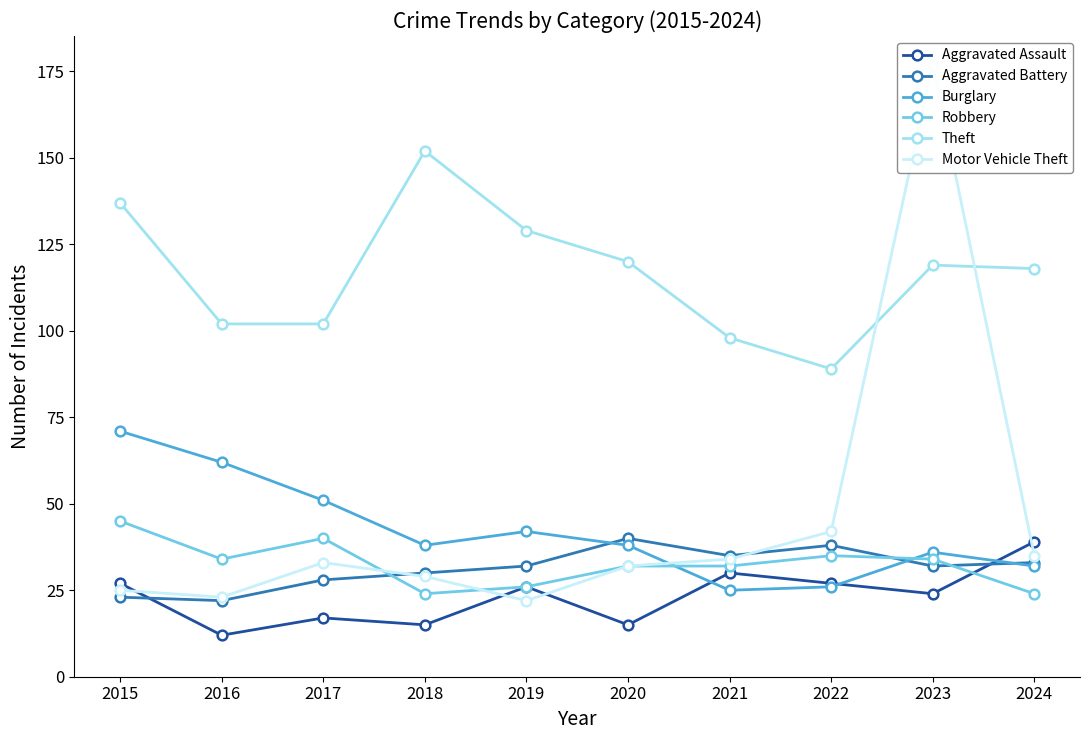

What is the approximate value of Robbery at 2024, to the nearest 10?

20